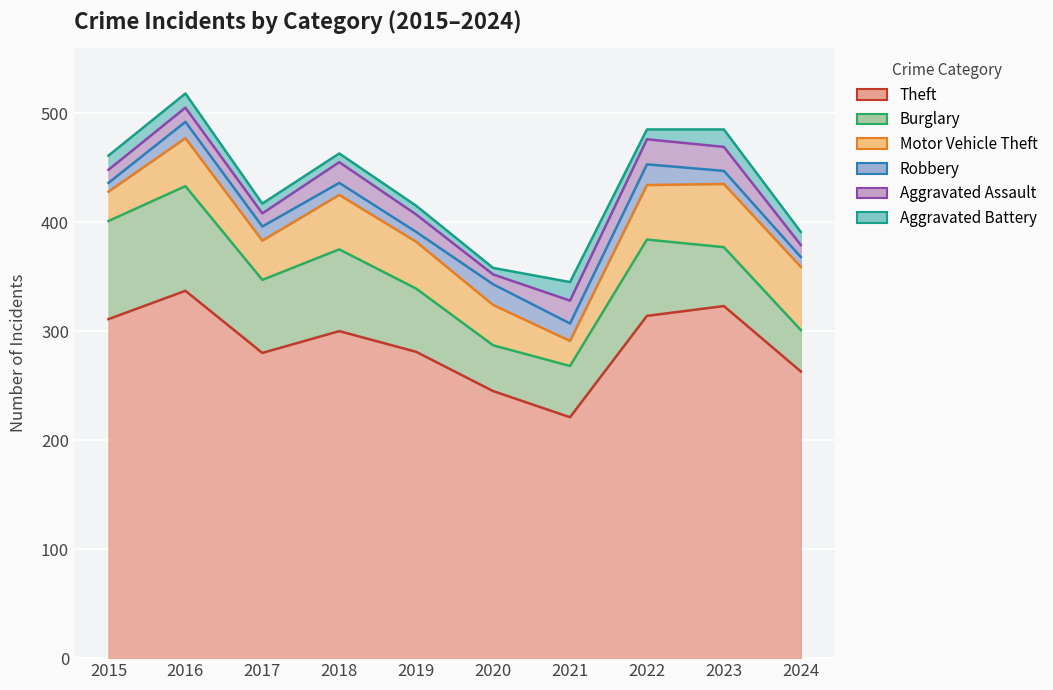

What is the average value of the Aggravated Assault series?

16